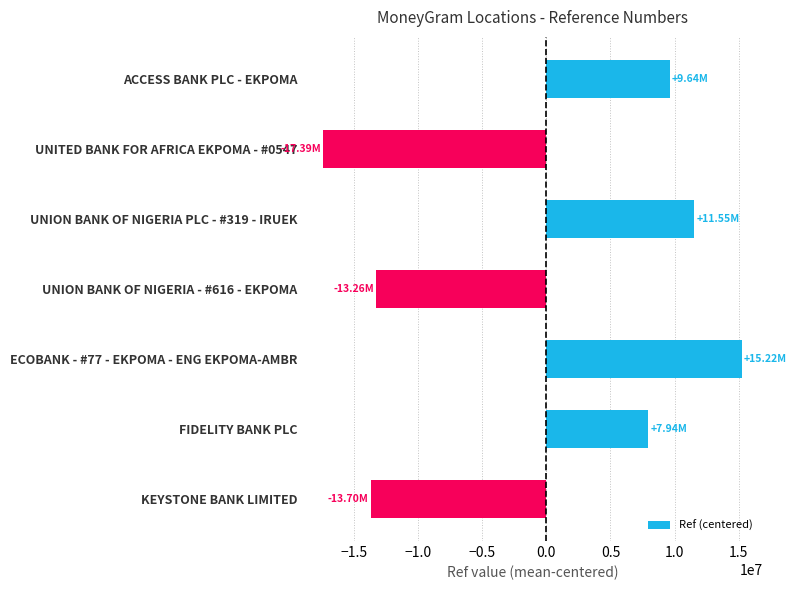

What is the change in value from ACCESS BANK PLC - EKPOMA to FIDELITY BANK PLC?

-1692632.0